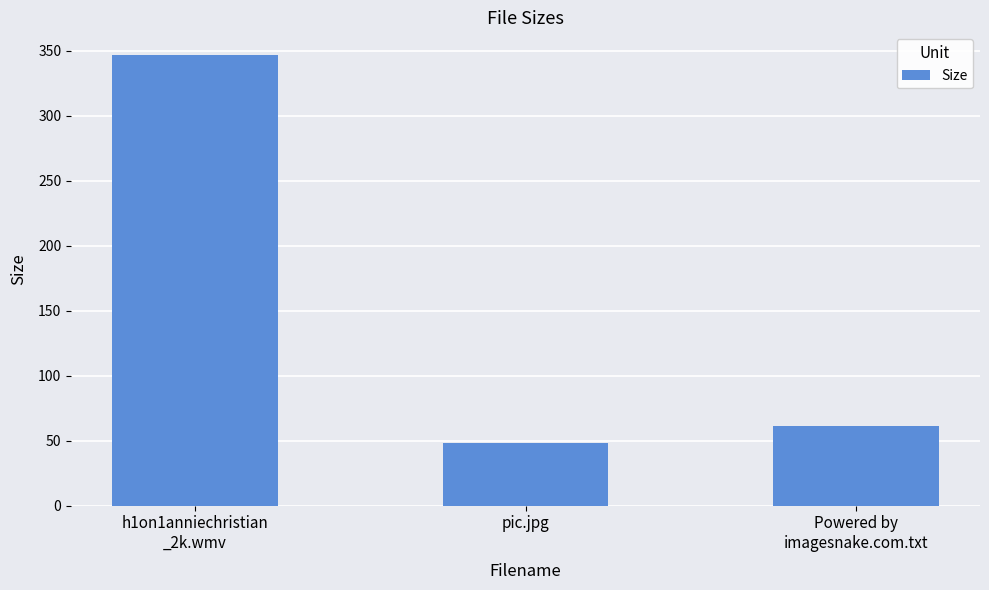

What is the minimum value shown in the chart?

48.3